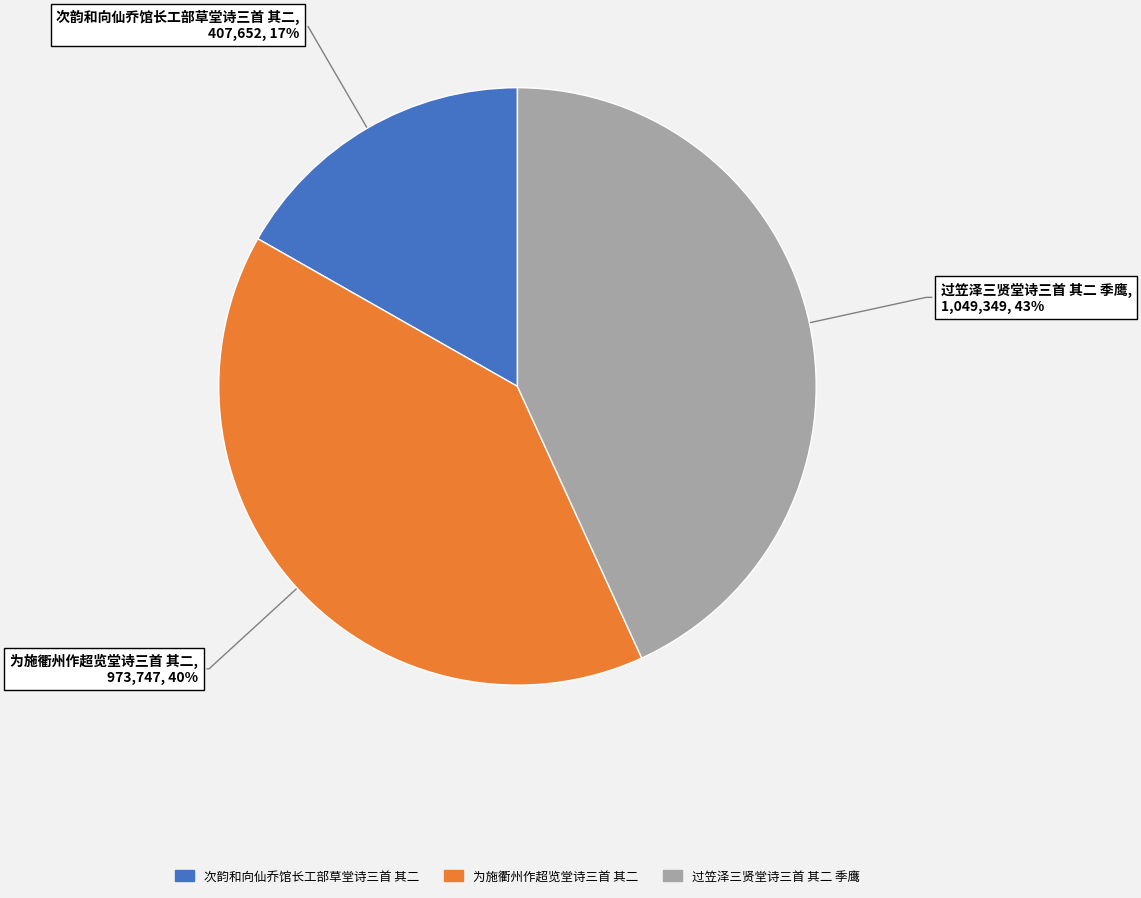

What is the largest slice in the pie chart?

过笠泽三贤堂诗三首 其二 季鹰